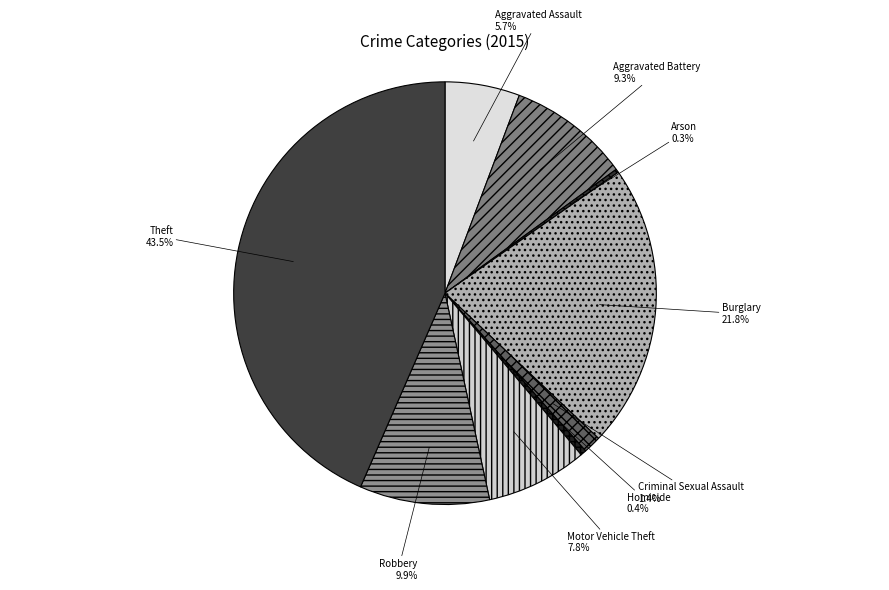

Combined, what portion of the pie is Theft and Aggravated Assault?

49.2%